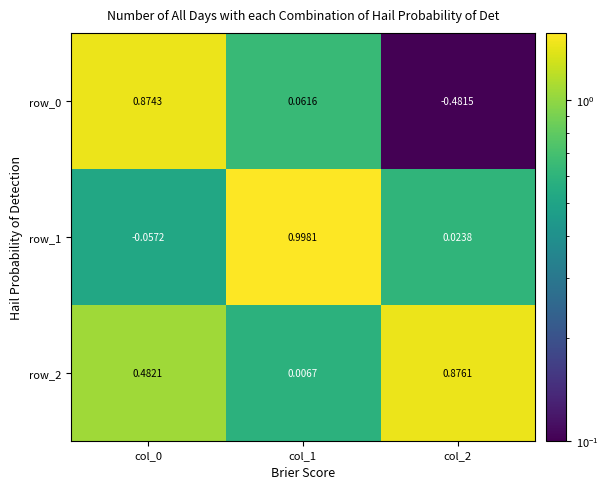

The row_0 series shows 0.9 at col_1. True or false?

False